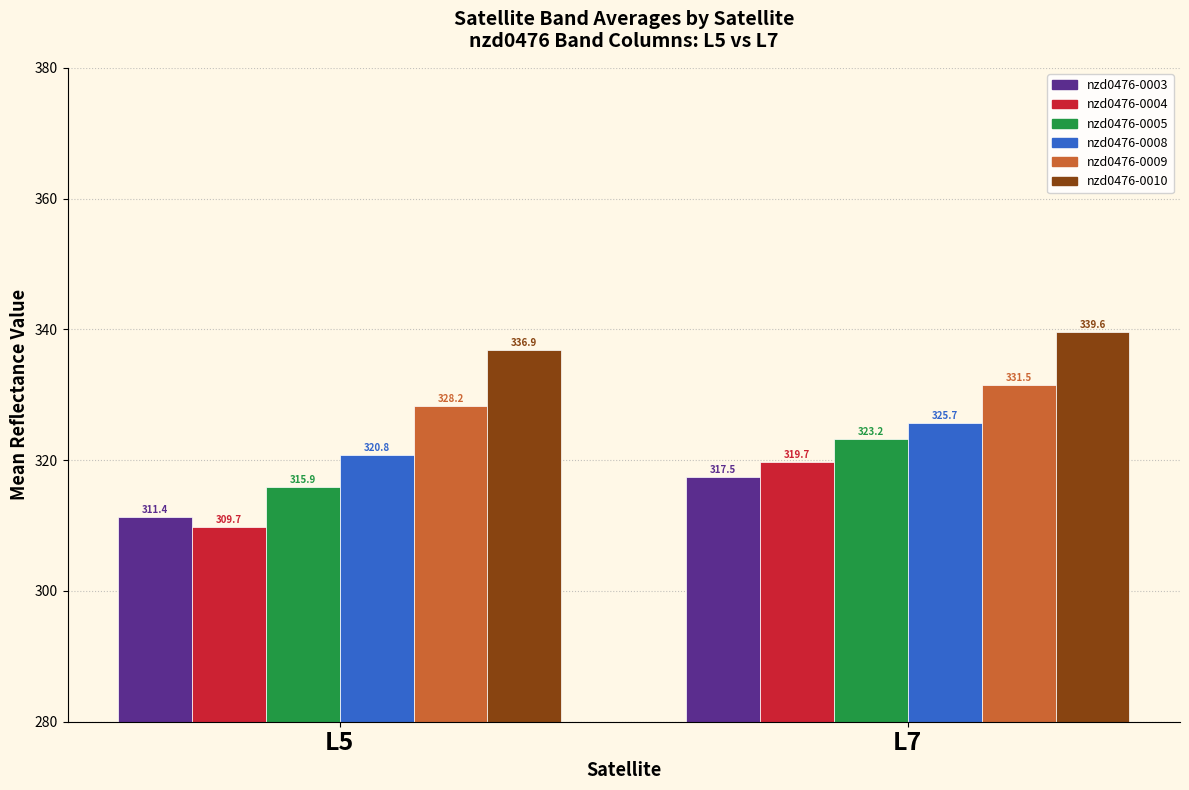

What is the value of the nzd0476-0010 bar at the 1st from the left?

336.9